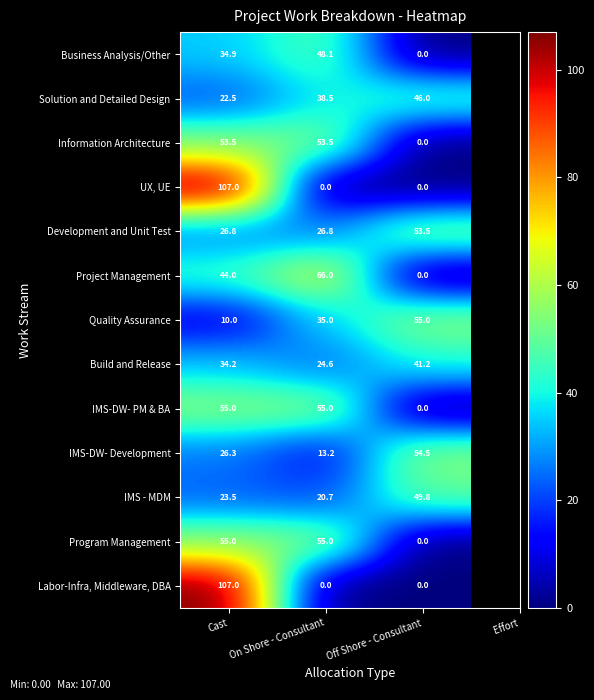

Is it true that Labor-Infra, Middleware, DBA equals 107.0 at Cast?

True